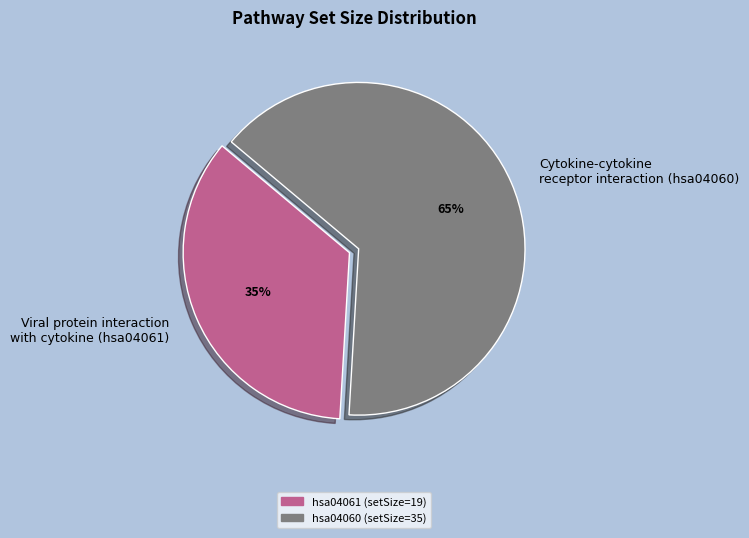

To the nearest percent, what portion does Cytokine-cytokine receptor interaction (hsa04060) represent?

65%